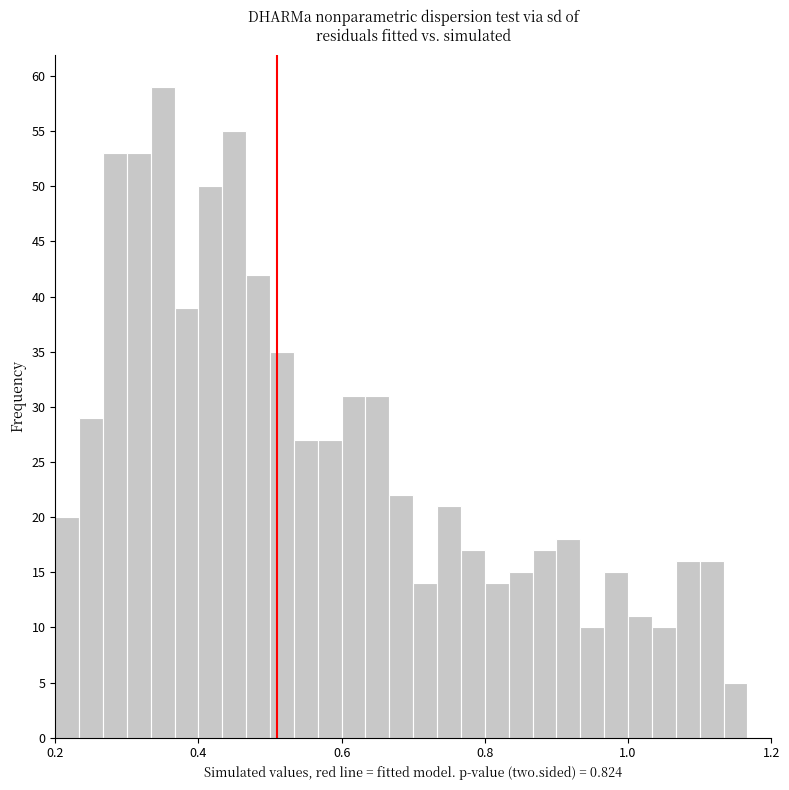

Around what value on the x-axis is the tallest bar? Give the approximate position of its centre, as read against the axis.

0.36